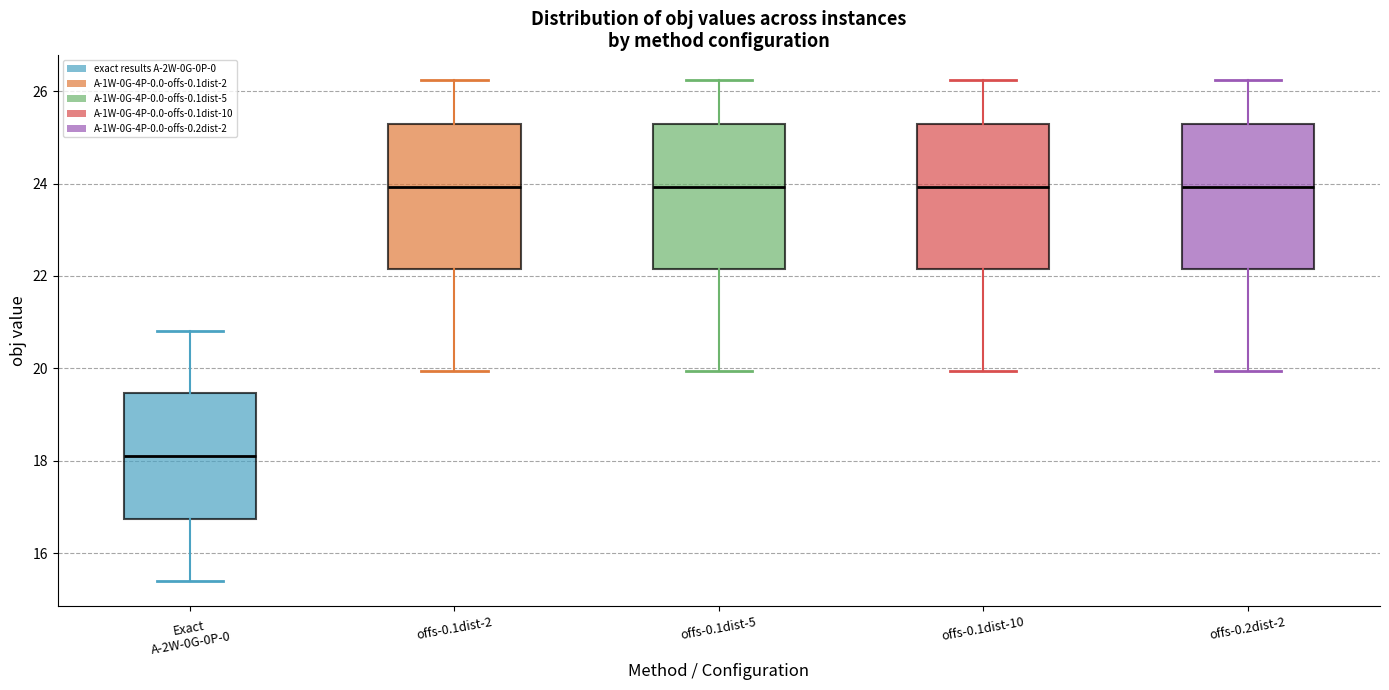

Reading left to right, transcribe this box plot: for each box, give where its median line is, the range the box spans, and where its two whiskers end, as read against the y-axis. The values are not printed on the chart, so give them approximately, as read against the axis.

Exact A-2W-0G-0P-0: median 18.2, box 16.8 to 19.4, whiskers 15.4 to 20.8
offs-0.1dist-2: median 24.0, box 22.2 to 25.2, whiskers 20.0 to 26.2
offs-0.1dist-5: median 24.0, box 22.2 to 25.2, whiskers 20.0 to 26.2
offs-0.1dist-10: median 24.0, box 22.2 to 25.2, whiskers 20.0 to 26.2
offs-0.2dist-2: median 24.0, box 22.2 to 25.2, whiskers 20.0 to 26.2